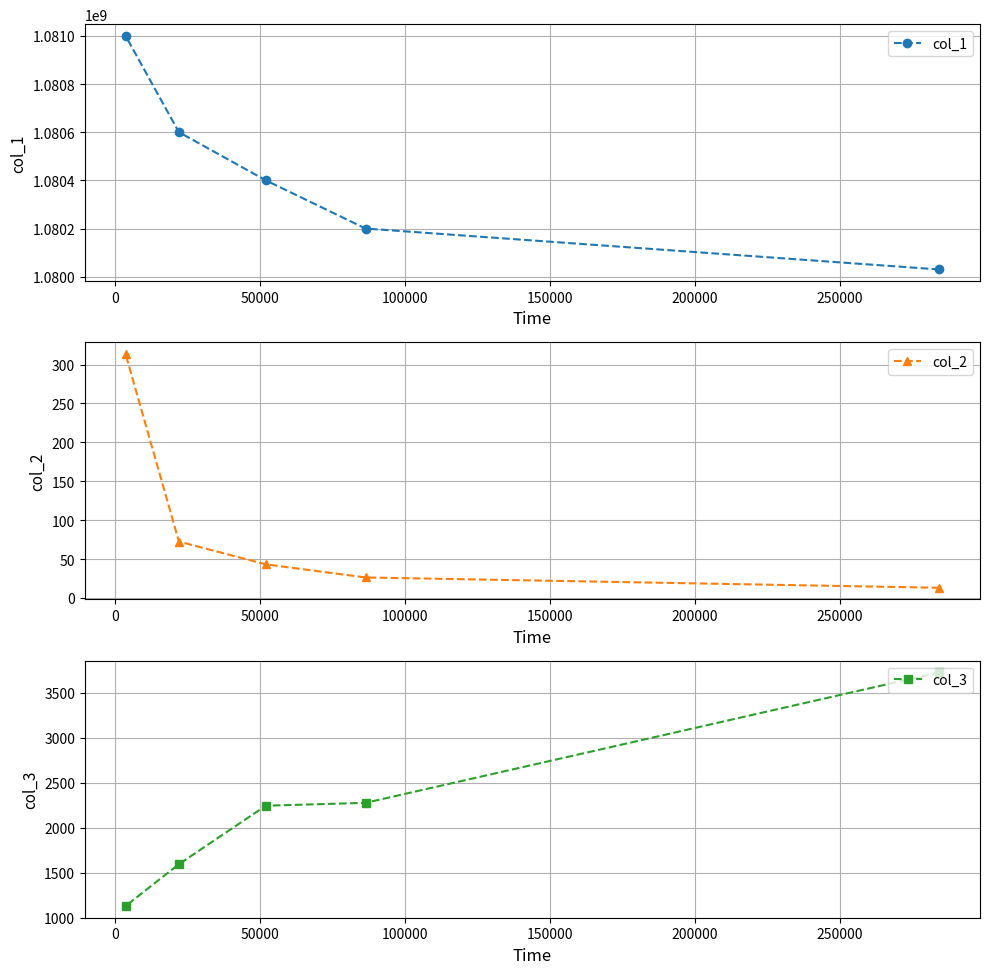

What is the value of the col_1 point at the 1st from the left?

1081000000